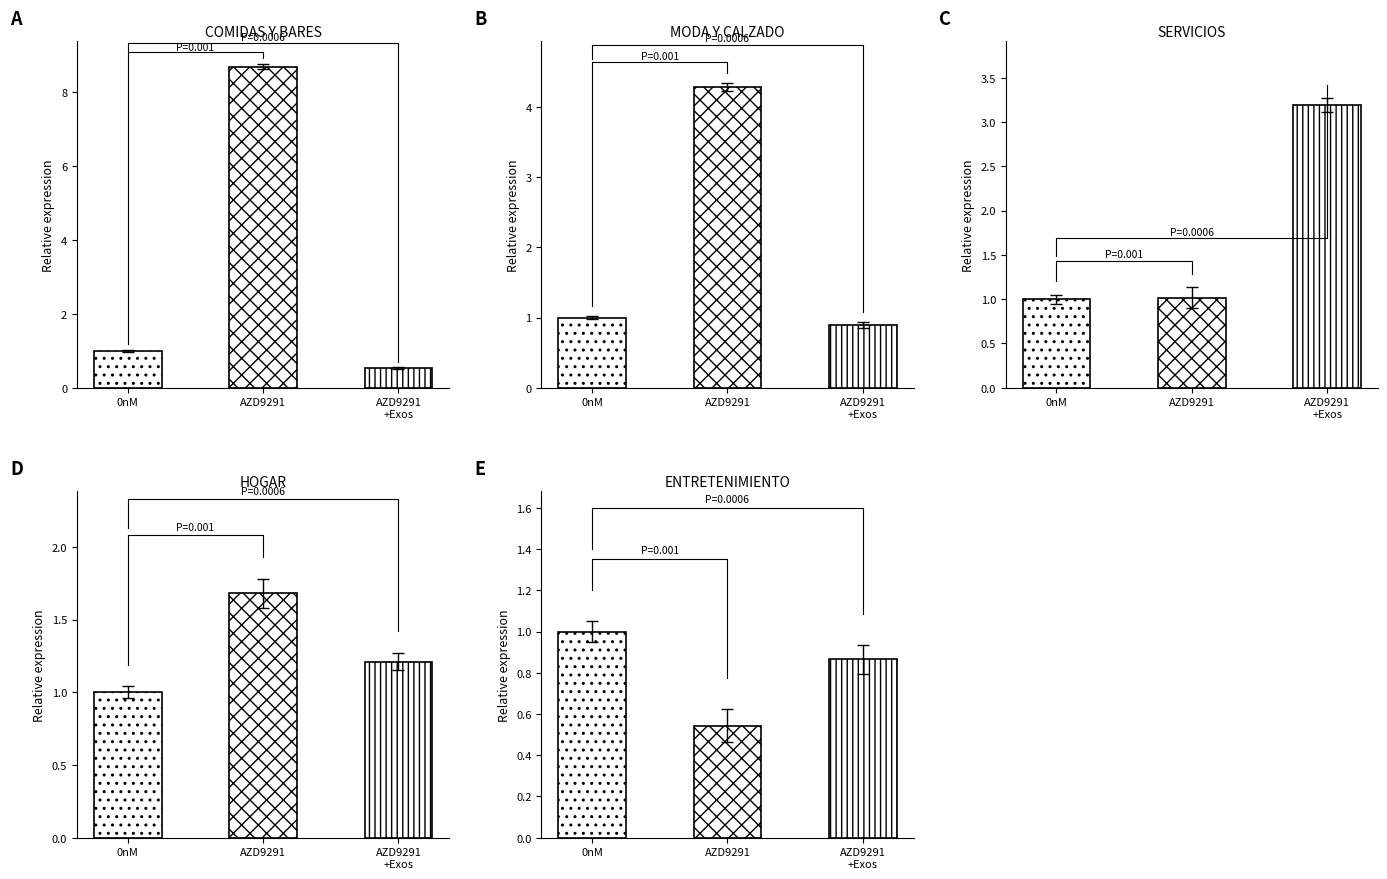

Where is COMIDAS Y BARES nearest to the value 4?

0nM